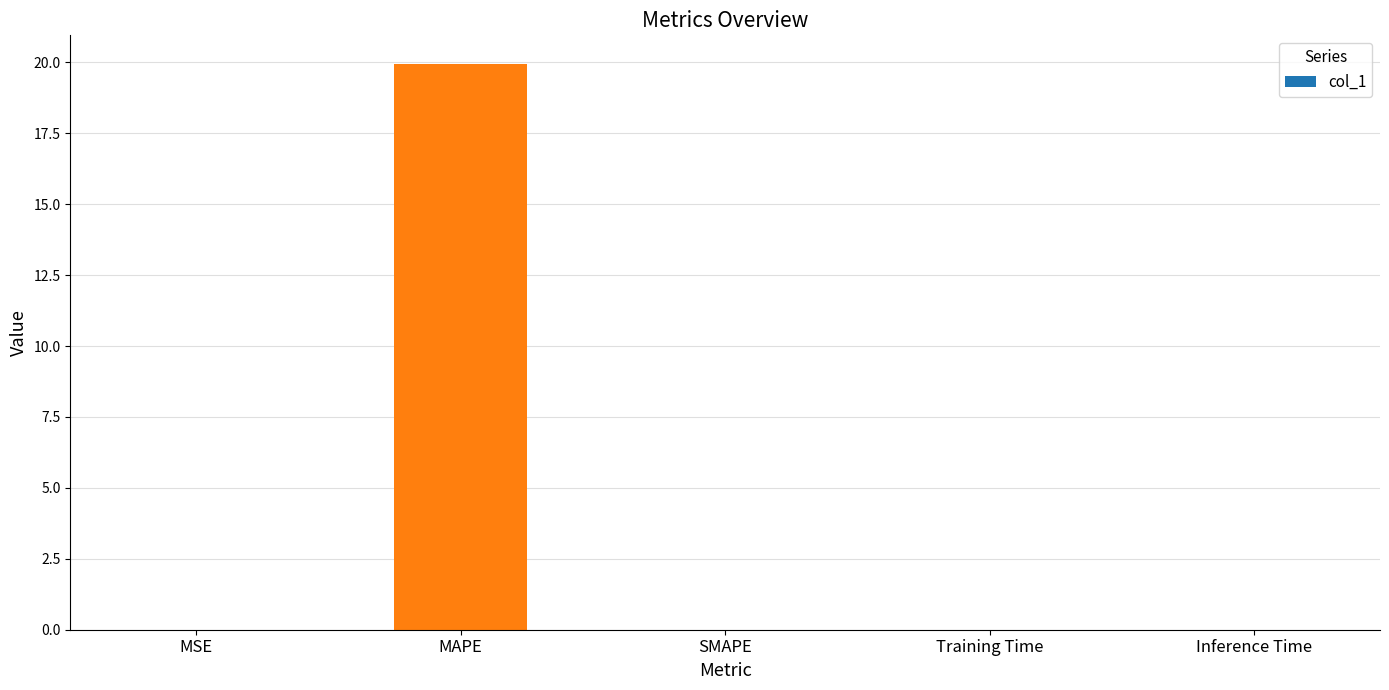

Are the bars horizontal?

No